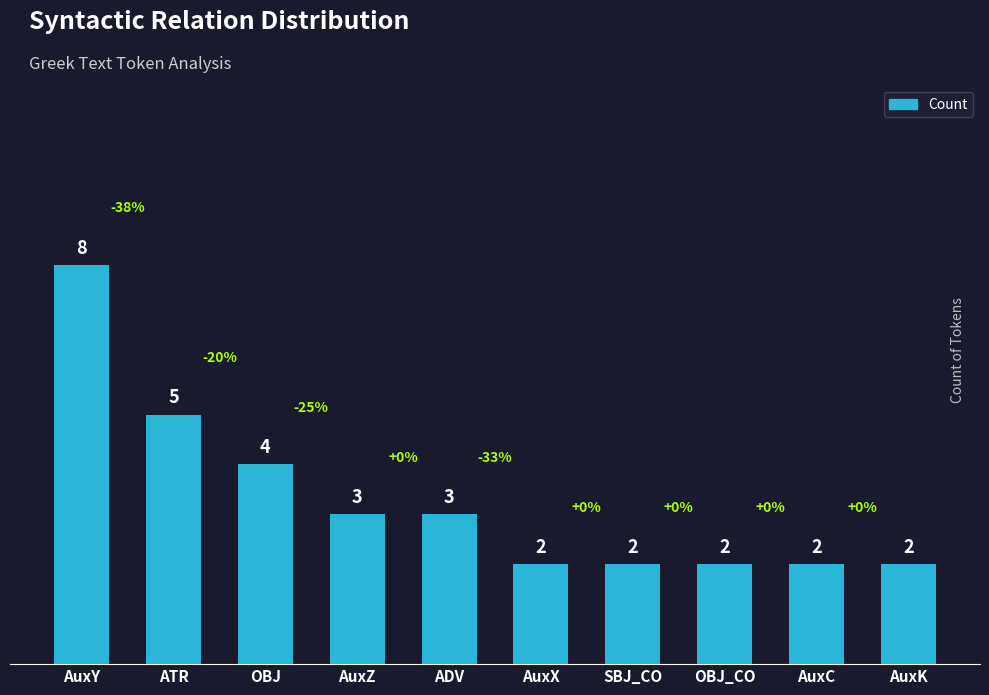

What is the average value?

3